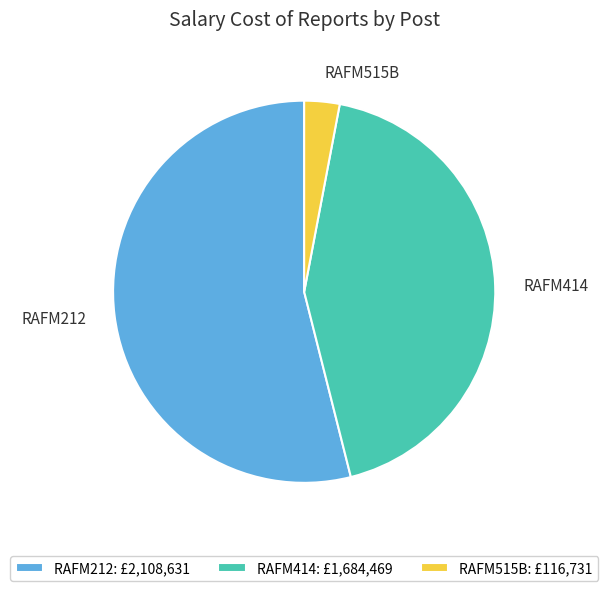

Between RAFM515B and RAFM414, which is larger?

RAFM414